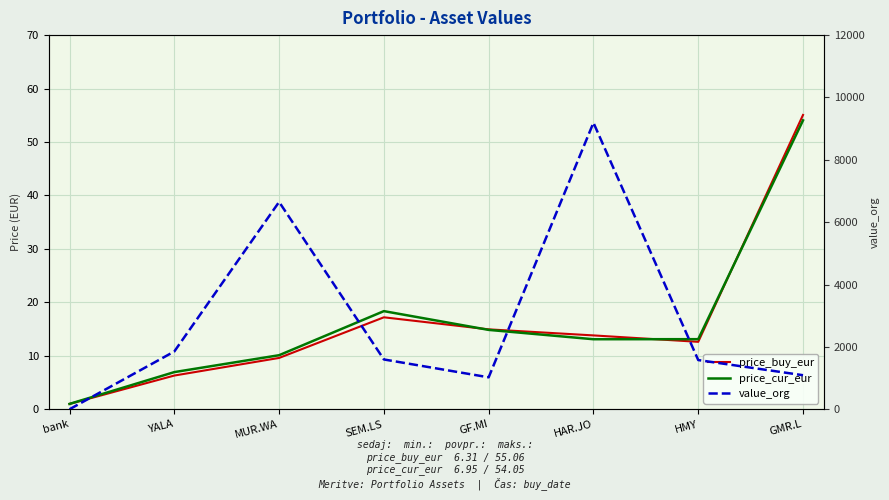

At which label is price_cur_eur closest to 27?

SEM.LS